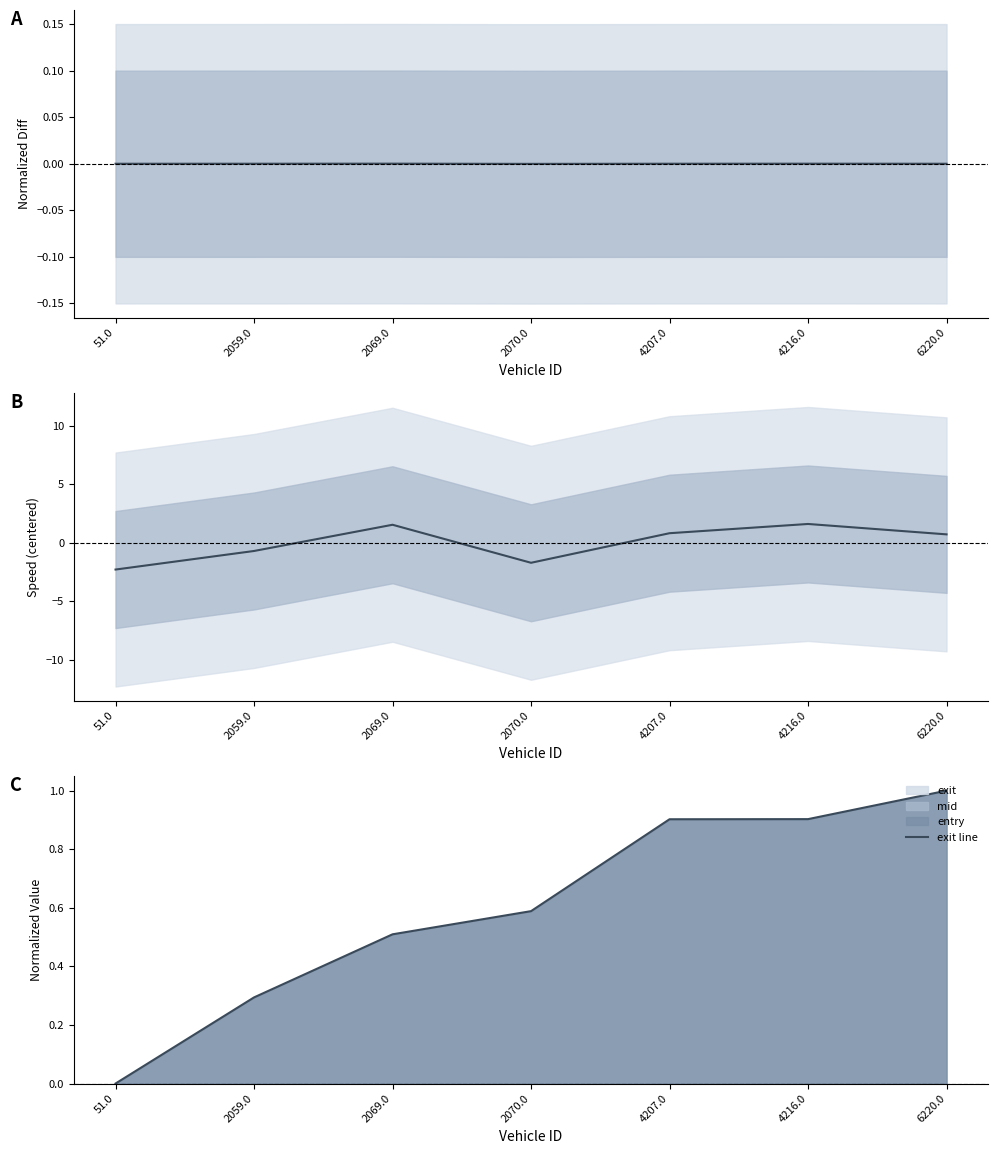

After their last crossing, which series has the higher values: entry - mid or instspeed centered?

instspeed centered